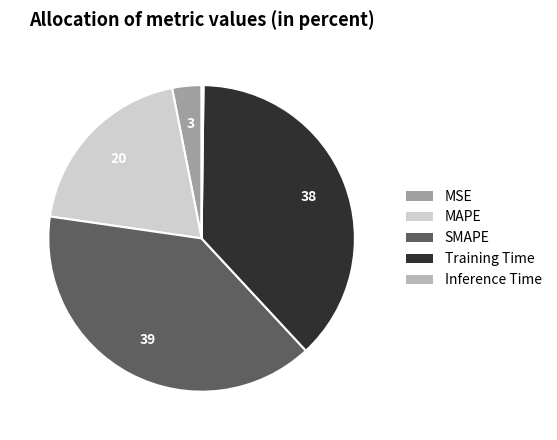

Does any single category account for the majority?

No